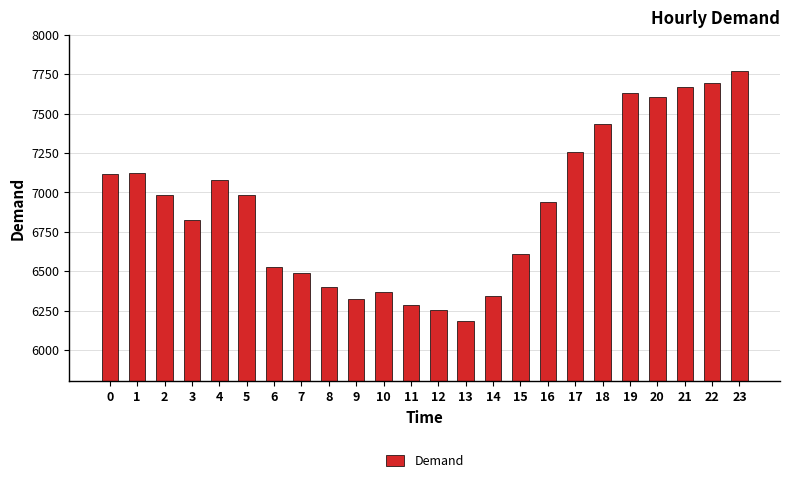

What is the value of the 2nd bar from the left?

7121